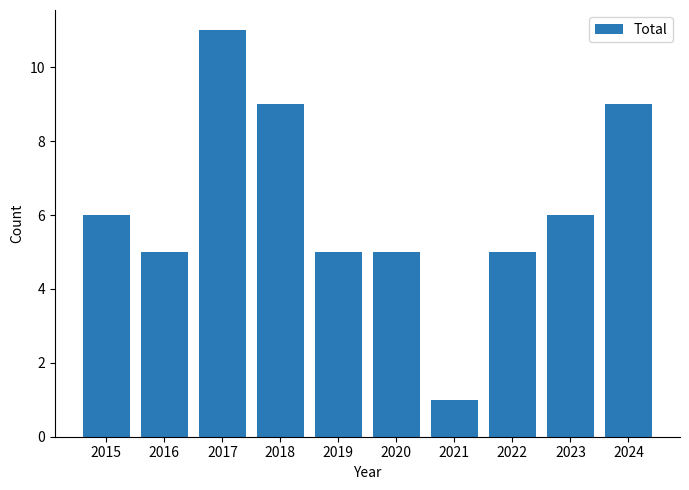

What is the sum of the values at 2018 and 2020?

14